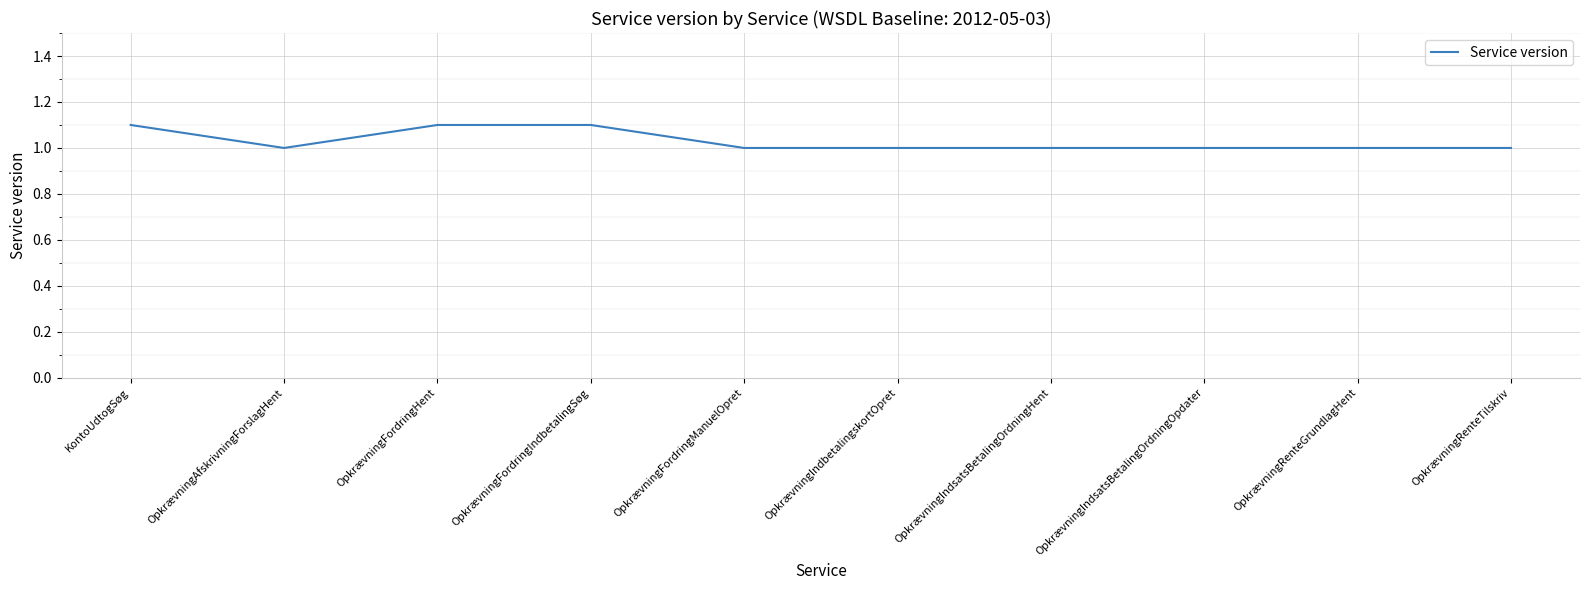

What position from the right is OpkrævningFordringManuelOpret?

6